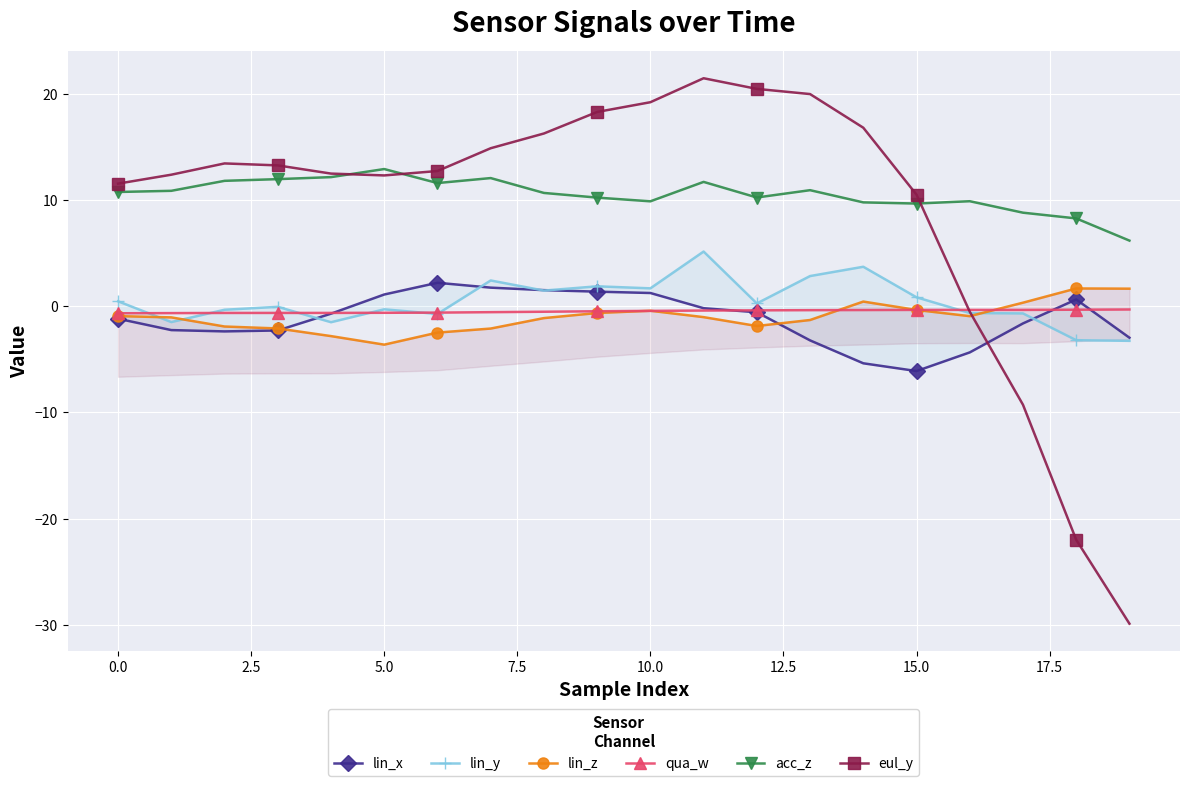

True or false: acc_z has a value of 9.9 at 10.0.

True